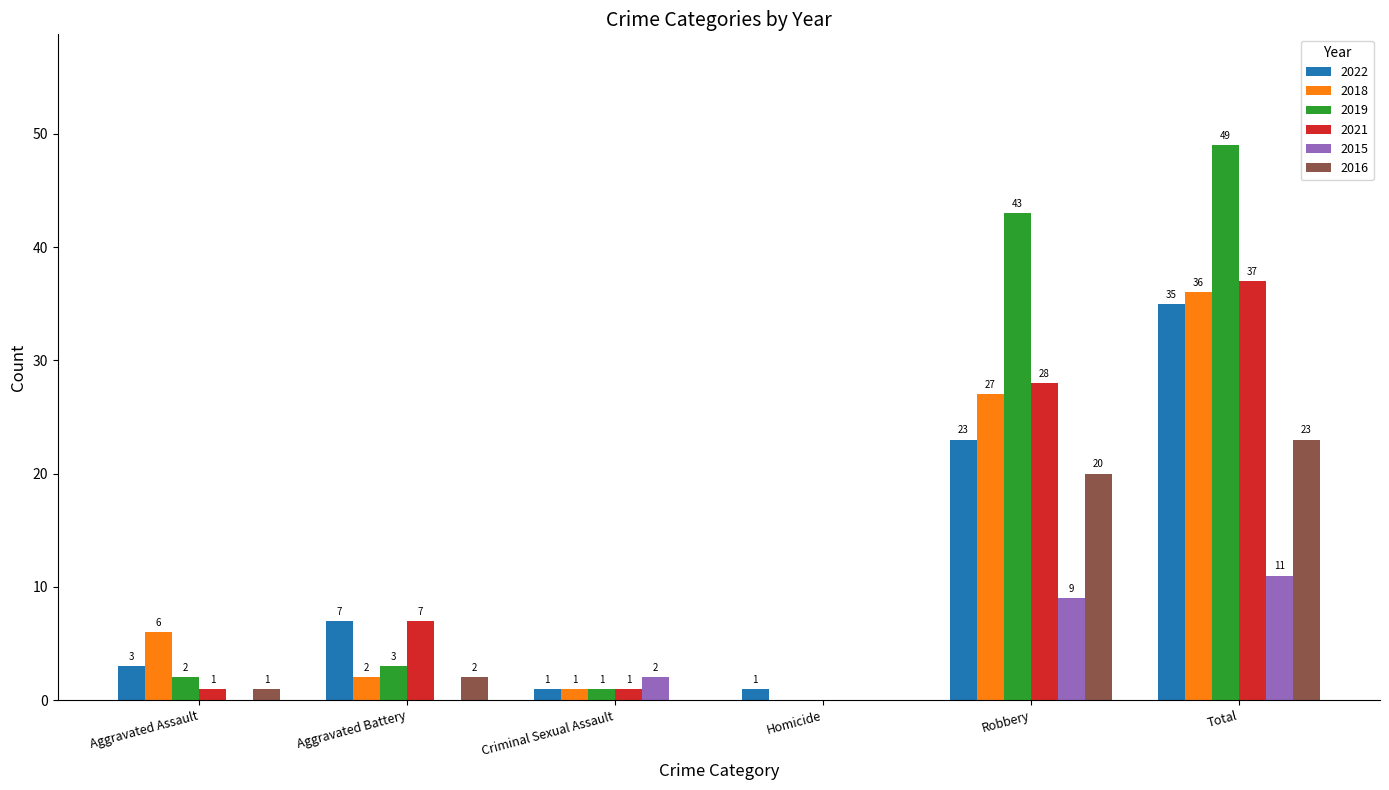

How many values in 2019 are above zero?

5